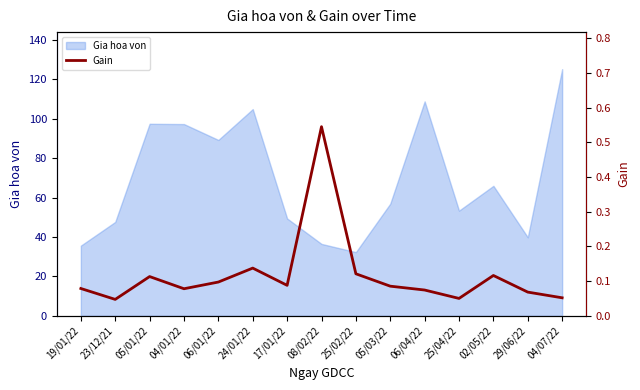

How many interior local valleys (lower than both neighbors) does the data have?

4